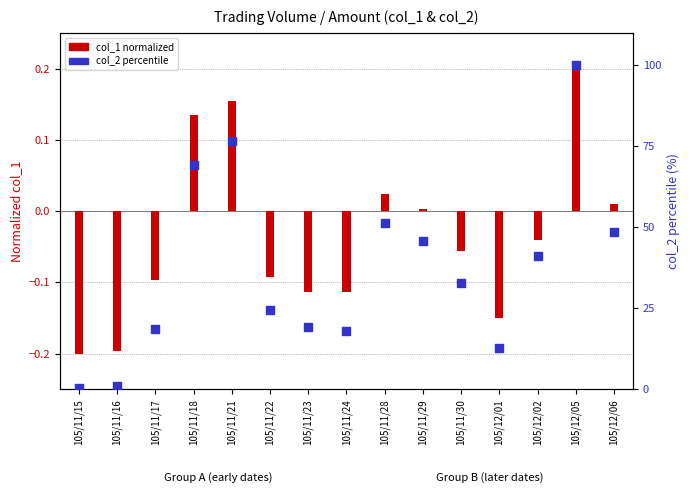

Is the value of col_1 (normalized) at 105/11/15 greater than the value of col_2 (percentile) at 105/12/02?

No